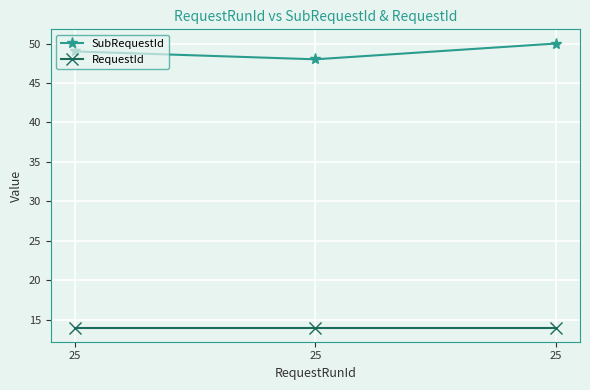

Count the number of categories in the chart.

3